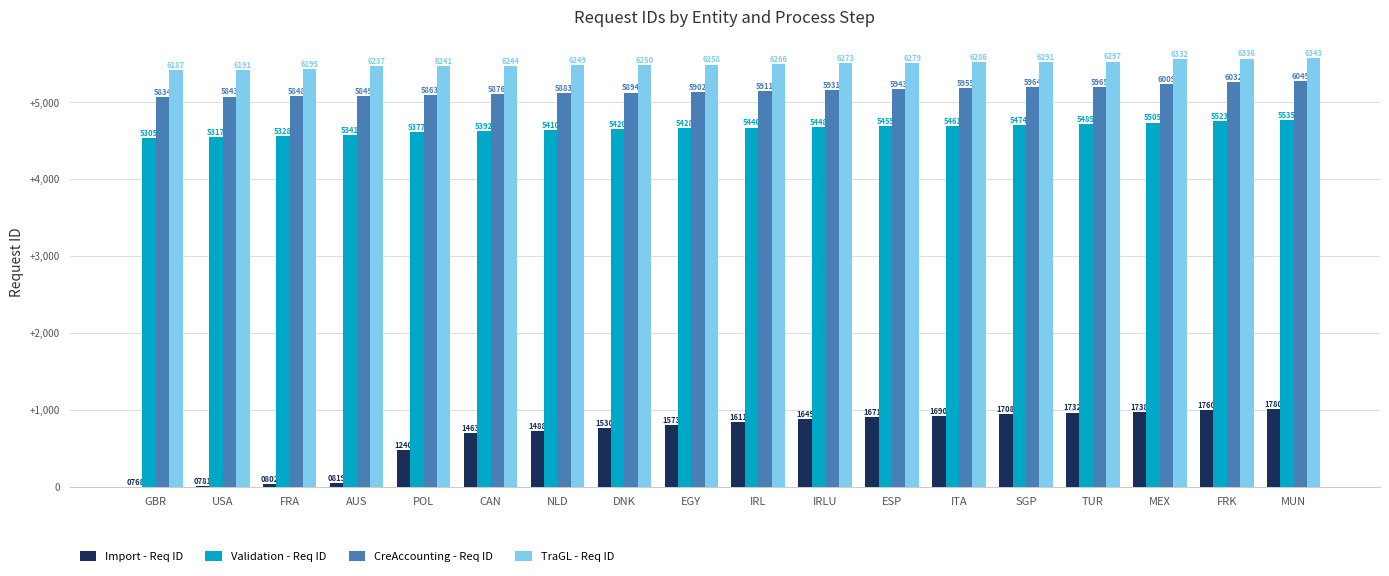

Where does the TraGL - Req ID series first go above 5498?

IRLU